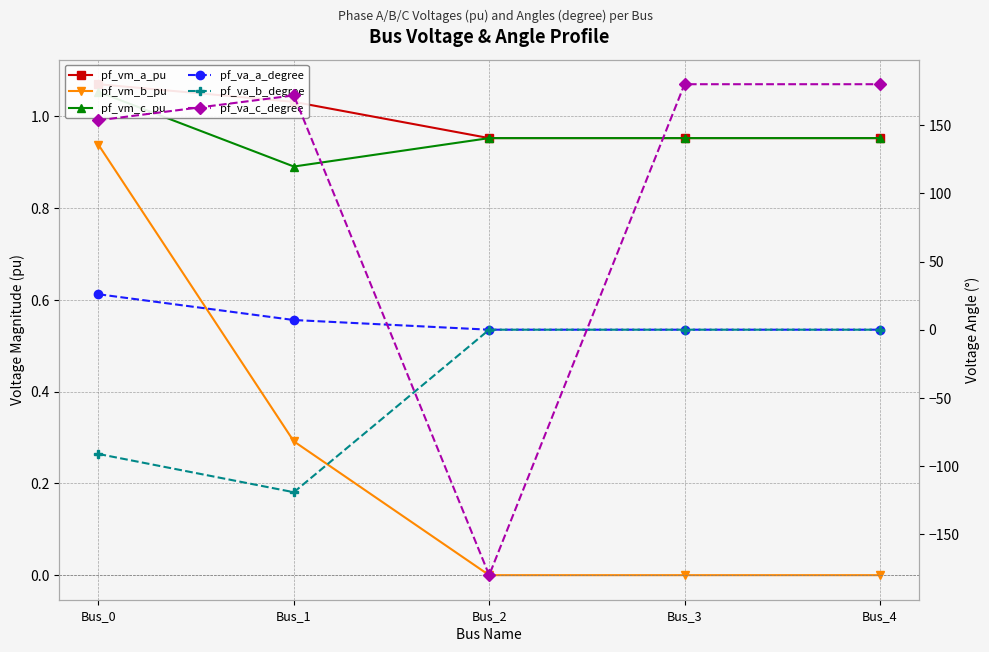

The pf_va_b_degree series shows -121.0 at Bus_0. True or false?

False